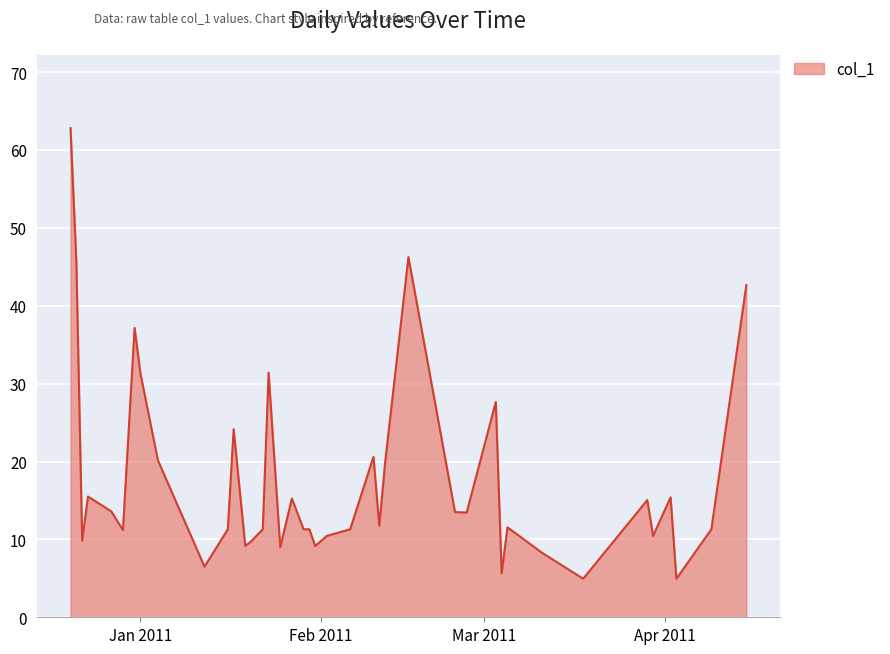

What is the maximum value shown in the chart?

62.8